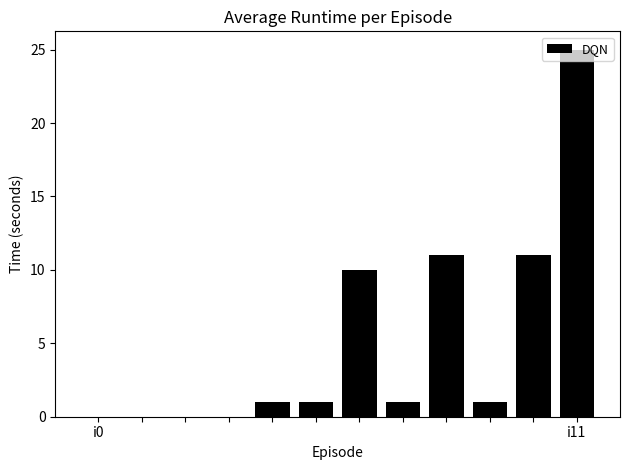

Count the number of categories in the chart.

12